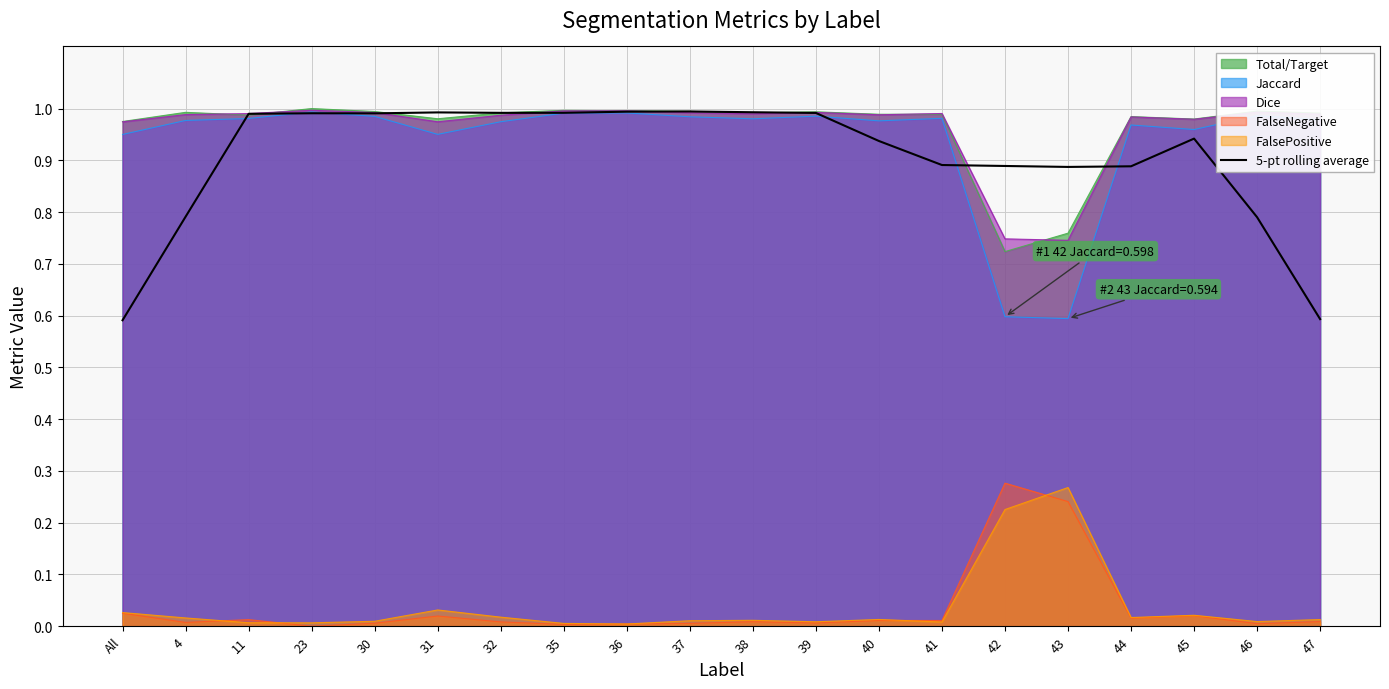

What is the average value?

0.9